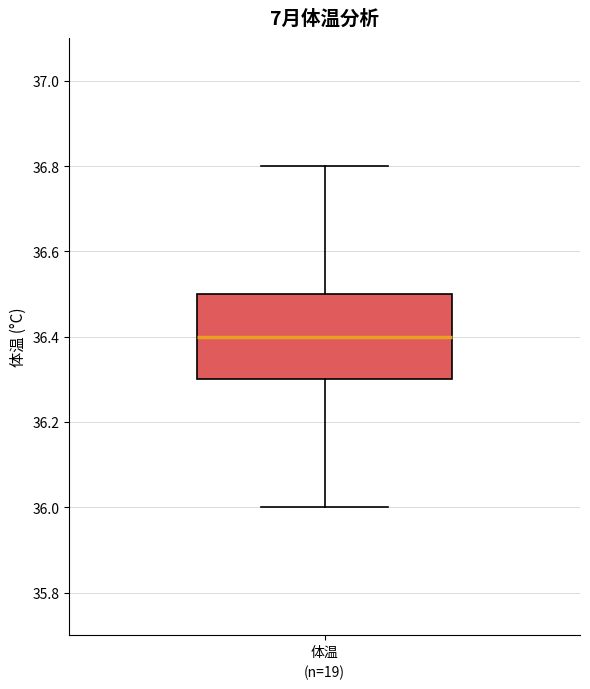

Transcribe this box plot: give where the median line is, the range the box spans, and where the two whiskers end, as read against the y-axis. The values are not printed on the chart, so give them approximately, as read against the axis.

median 36.4, box 36.3 to 36.5, whiskers 36.0 to 36.8